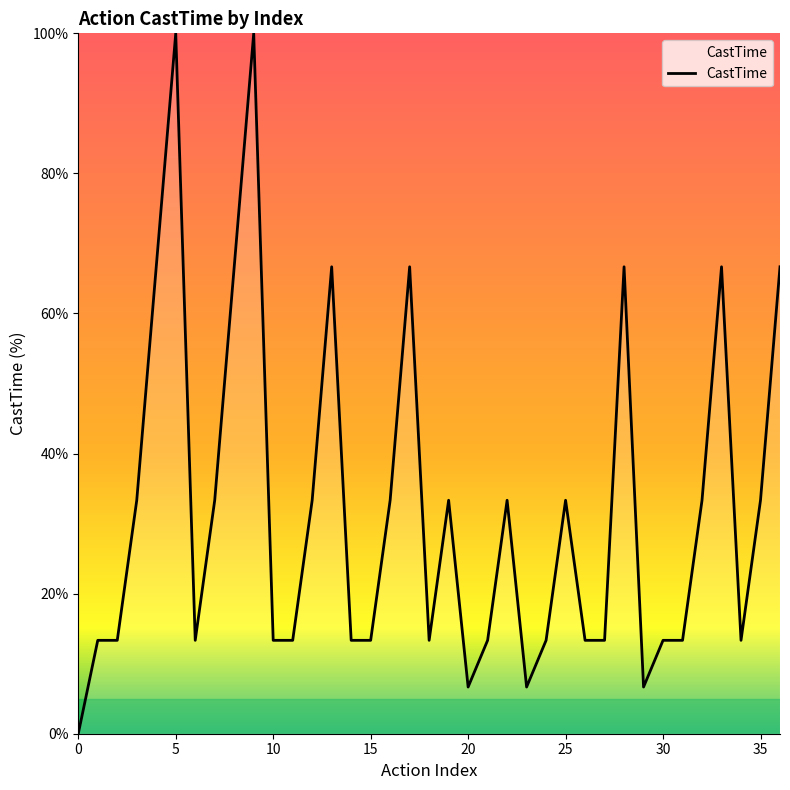

What is the difference between the maximum and minimum values?

100.0